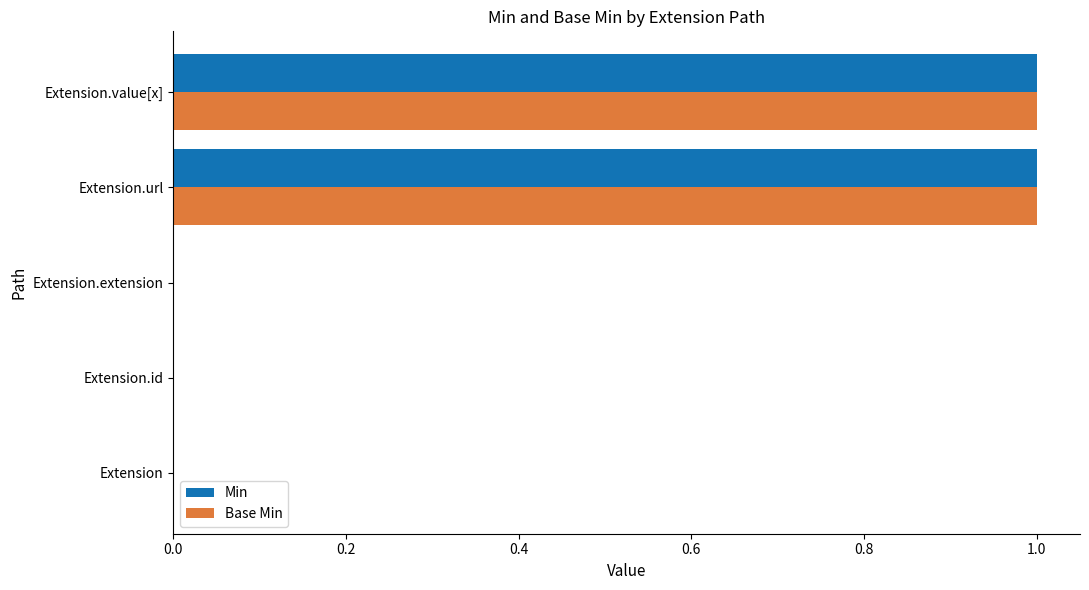

The value of Base Min at Extension.extension is -1. True or false?

False